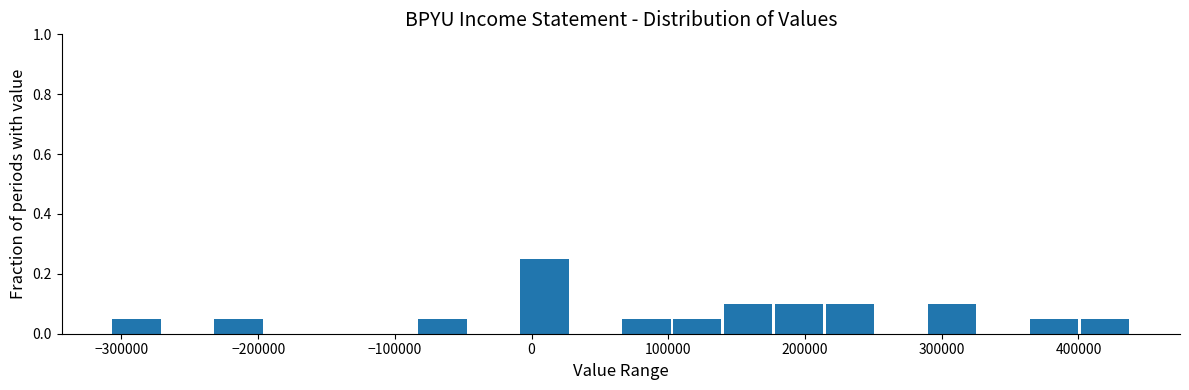

Around what value on the x-axis is the tallest bar? Give the approximate position of its centre, as read against the axis.

10000